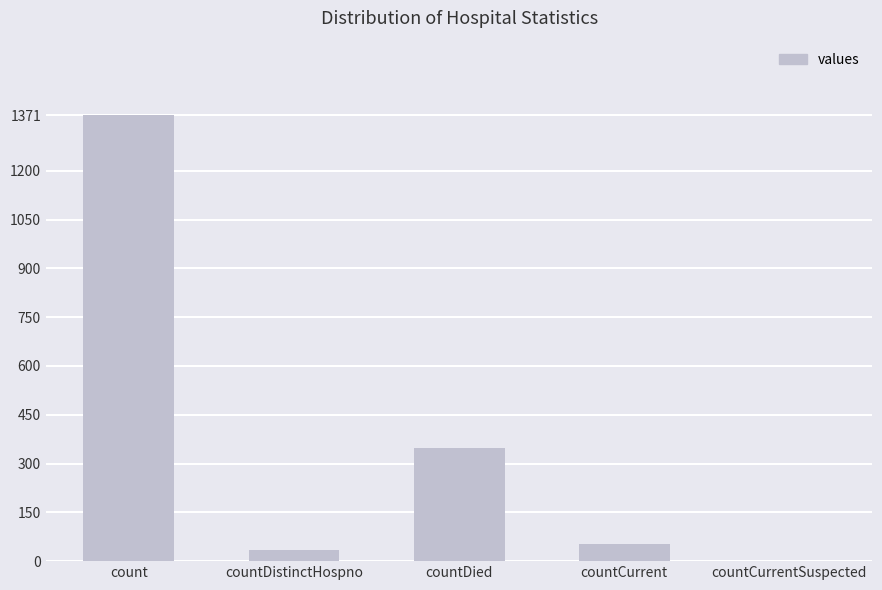

How many positive values are there?

4